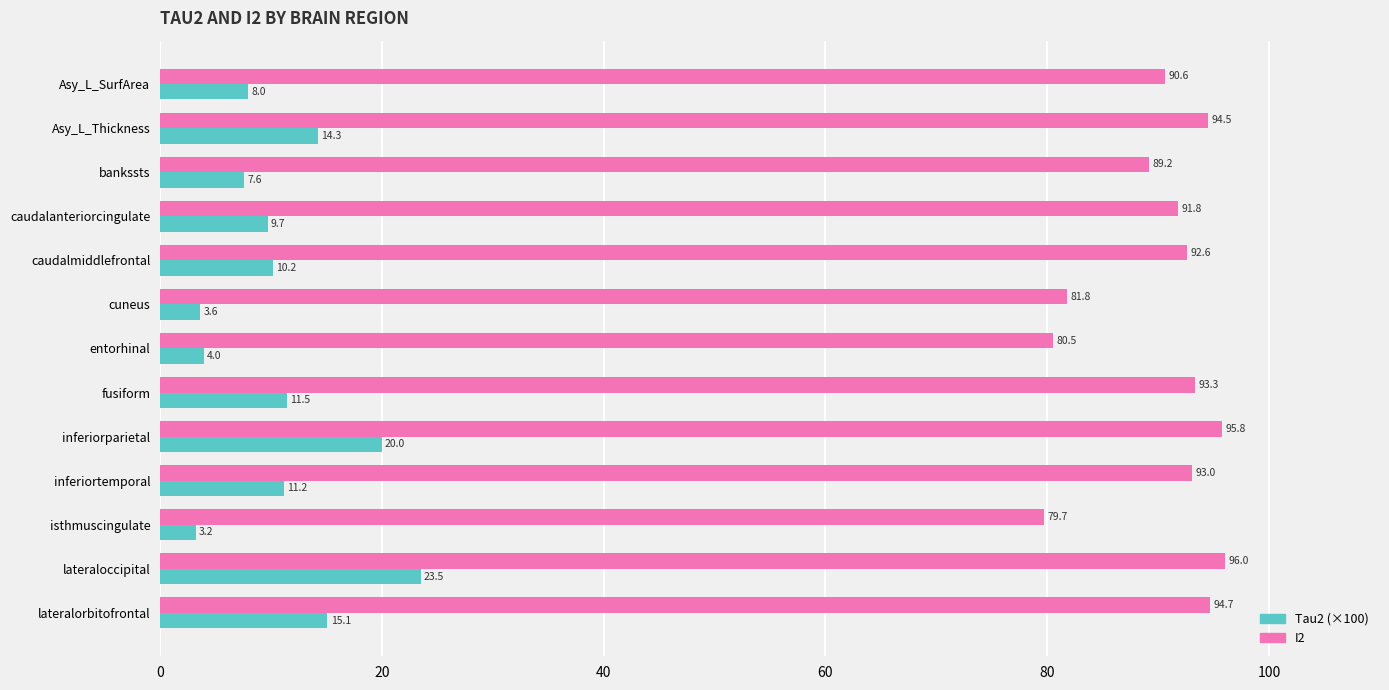

What is the difference between the highest and lowest values at inferiortemporal?

81.8